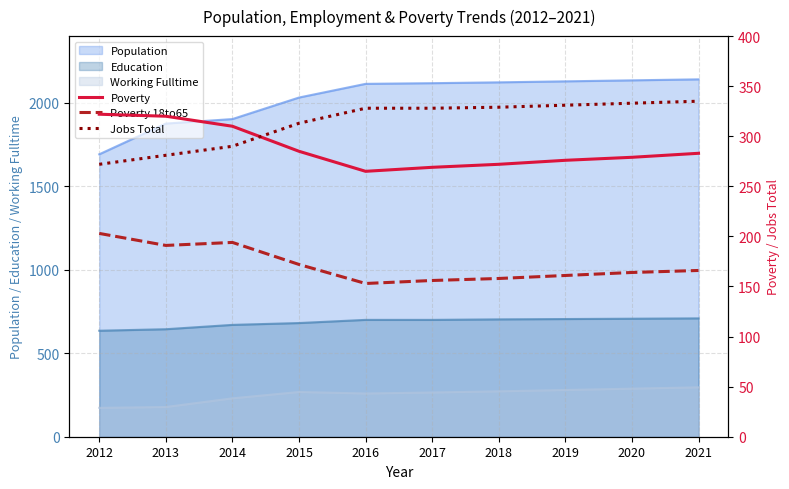

Which category has the highest value in the Poverty series?

2012